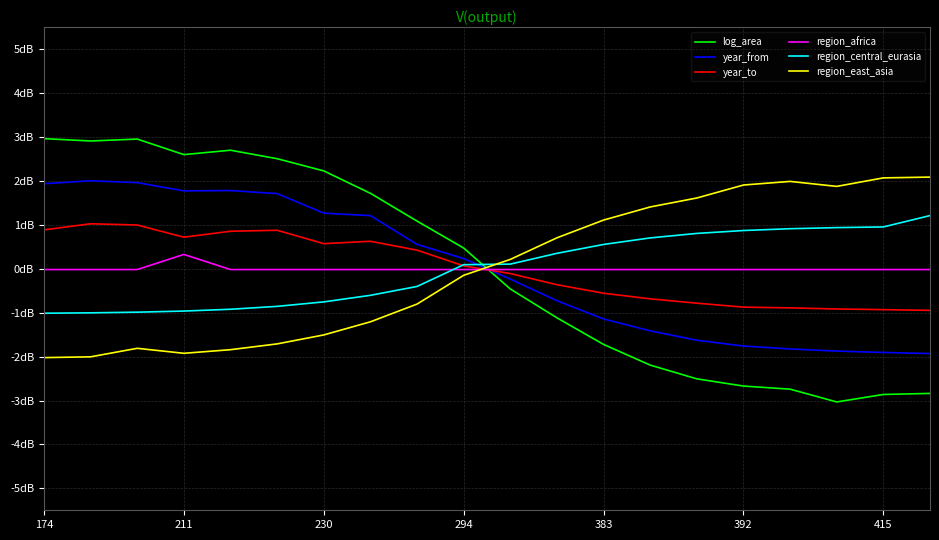

Does the chart display data point markers on the line(s)?

No